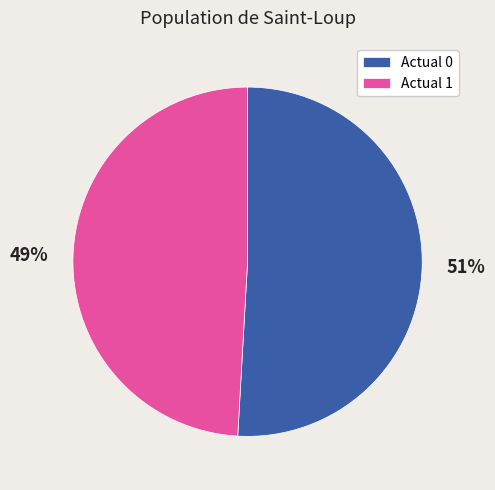

Approximately how many times larger is the value at Actual 0 compared to Actual 1?

1.0